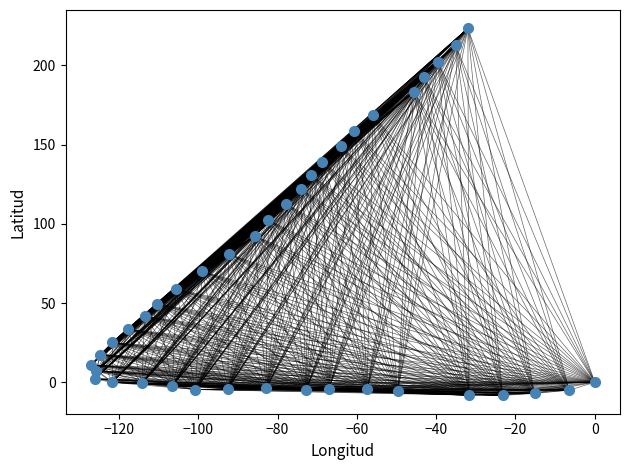

What is the range of X values (max minus min)?

127.1